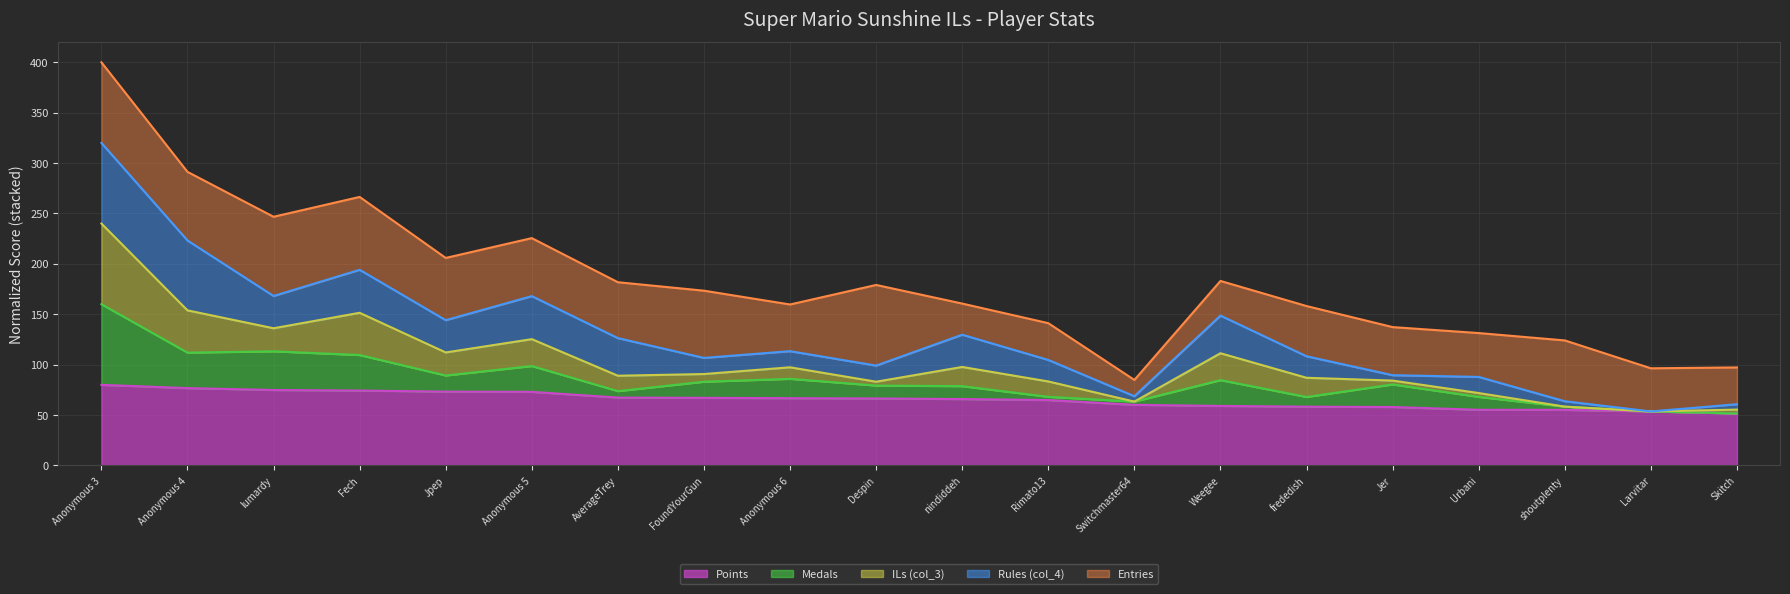

Where is Points line nearest to the value 65?

Rimato13